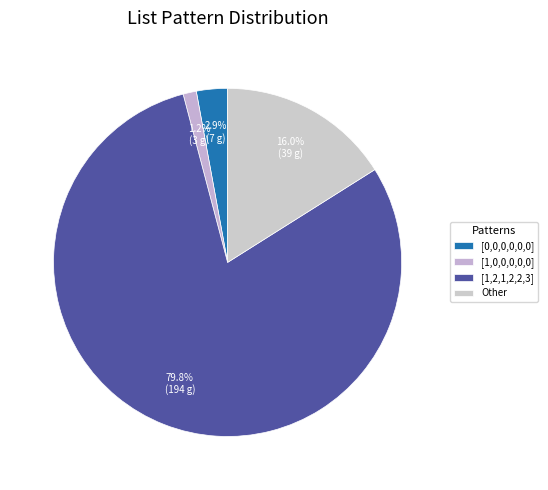

Is [1,2,1,2,2,3] the majority of the pie?

Yes